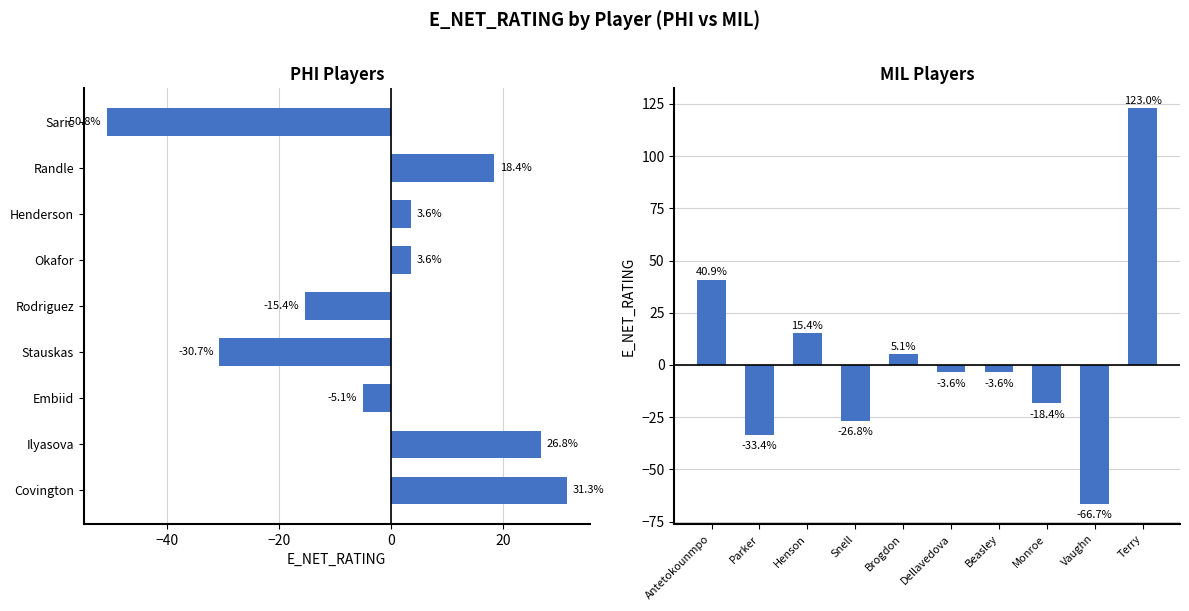

The value at Dellavedova is -6.5. True or false?

False